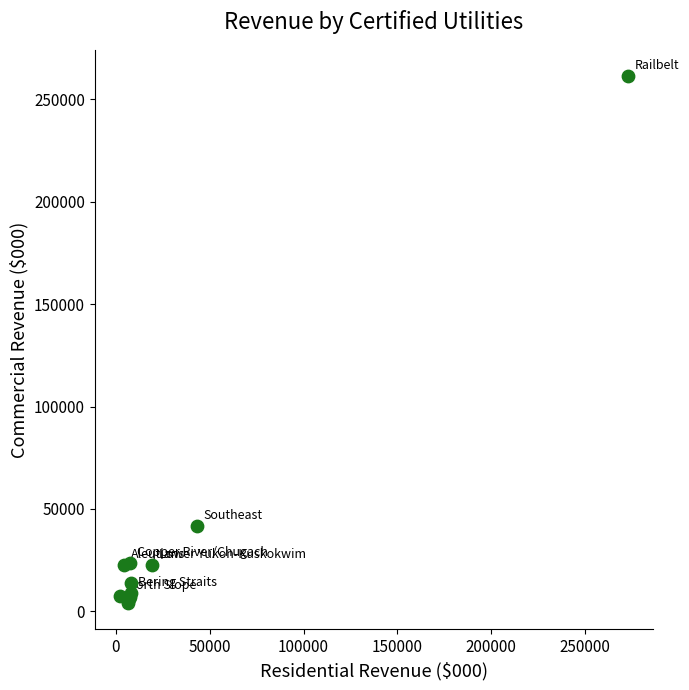

What Y value in the scatter plot is closest to 132740?

41511